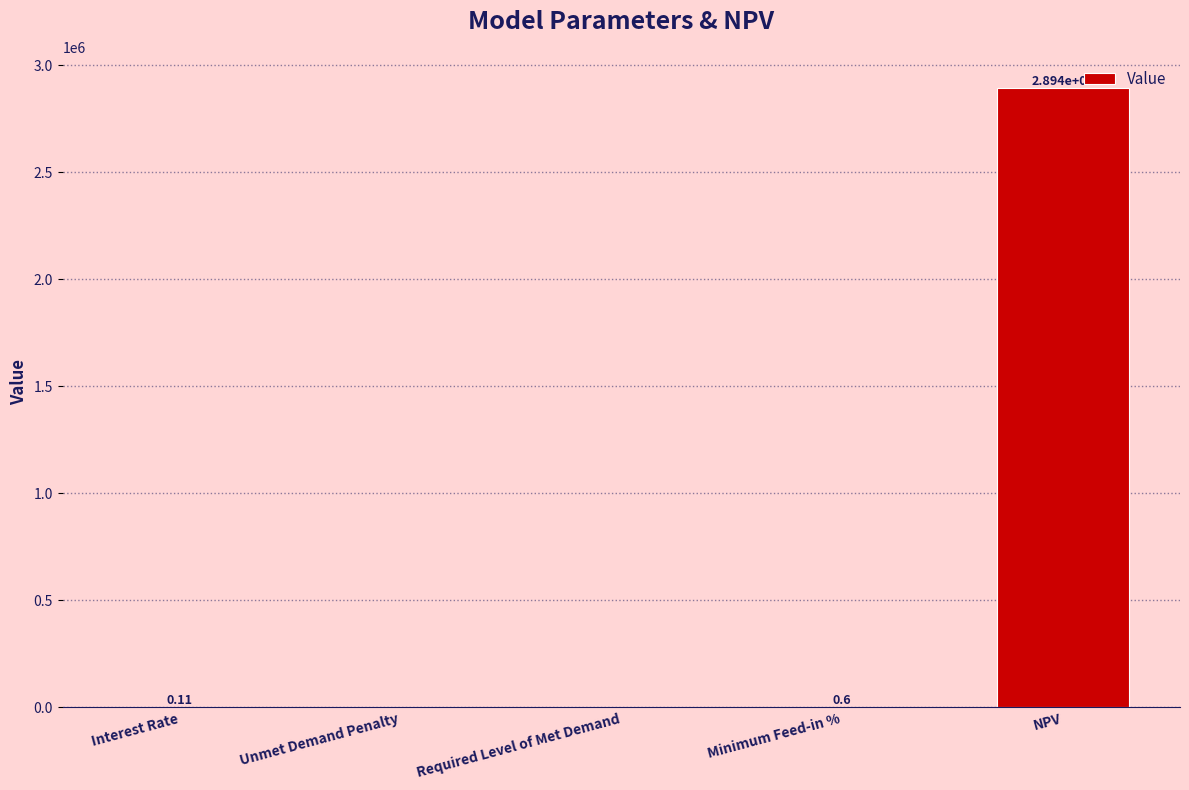

How many data points does each series have?

5